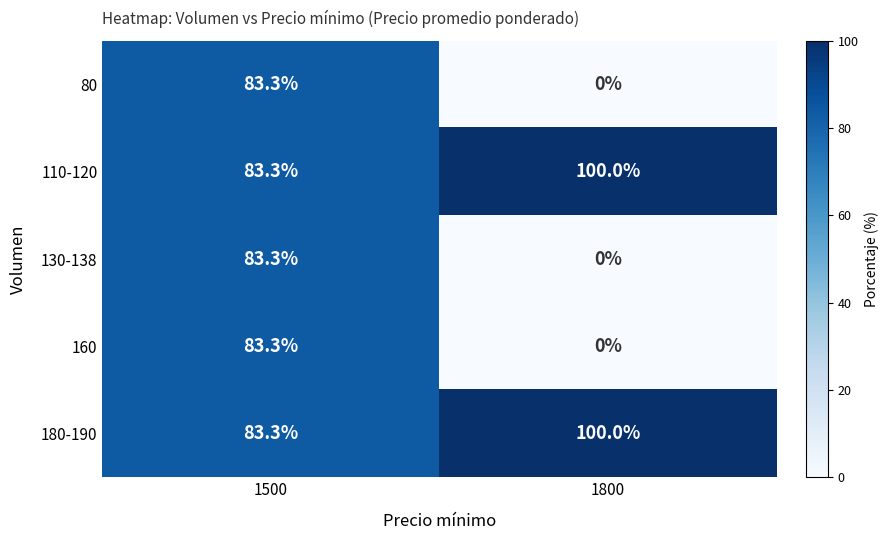

Which label corresponds to the smallest value in the chart?

1800